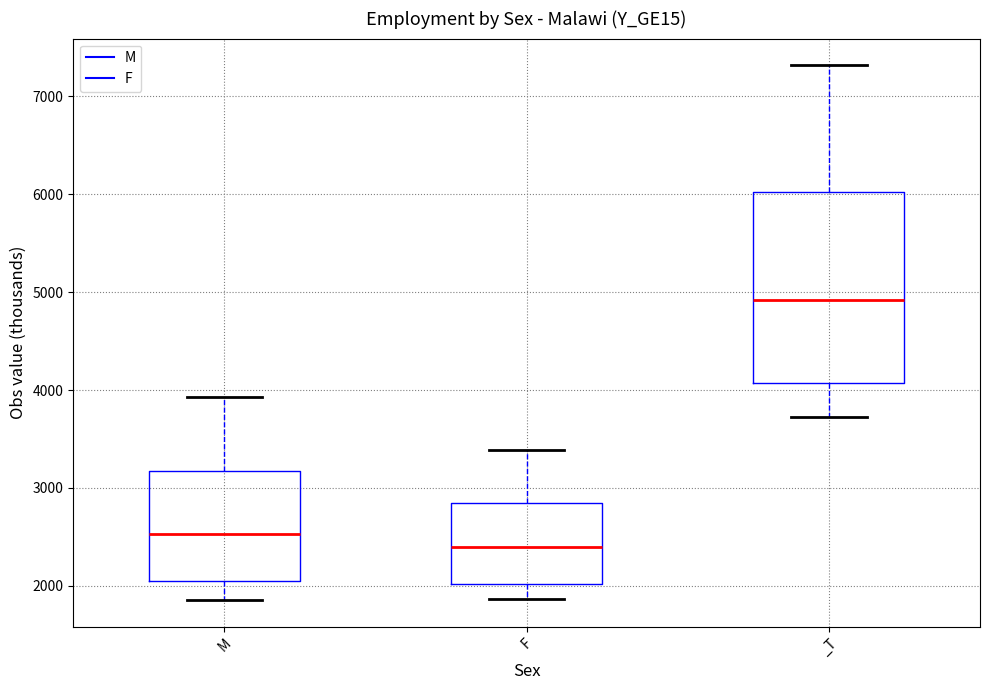

Reading left to right, transcribe this box plot: for each box, give where its median line is, the range the box spans, and where its two whiskers end, as read against the y-axis. The values are not printed on the chart, so give them approximately, as read against the axis.

M: median 2500, box 2100 to 3200, whiskers 1900 to 3900
F: median 2400, box 2000 to 2800, whiskers 1900 to 3400
_T: median 4900, box 4100 to 6000, whiskers 3700 to 7300